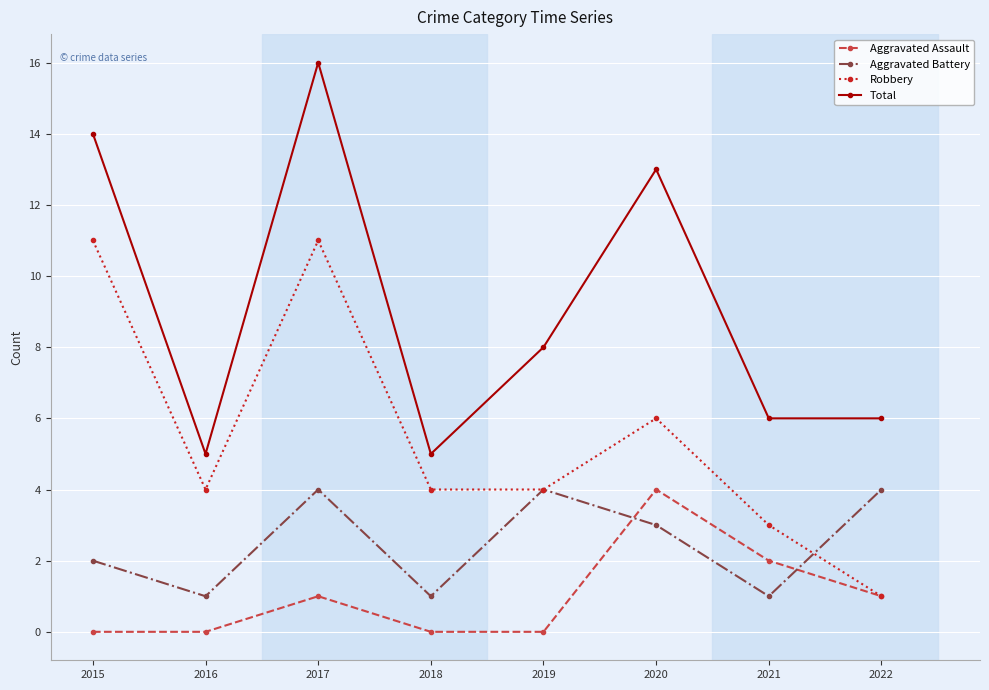

What is the greatest value displayed?

16